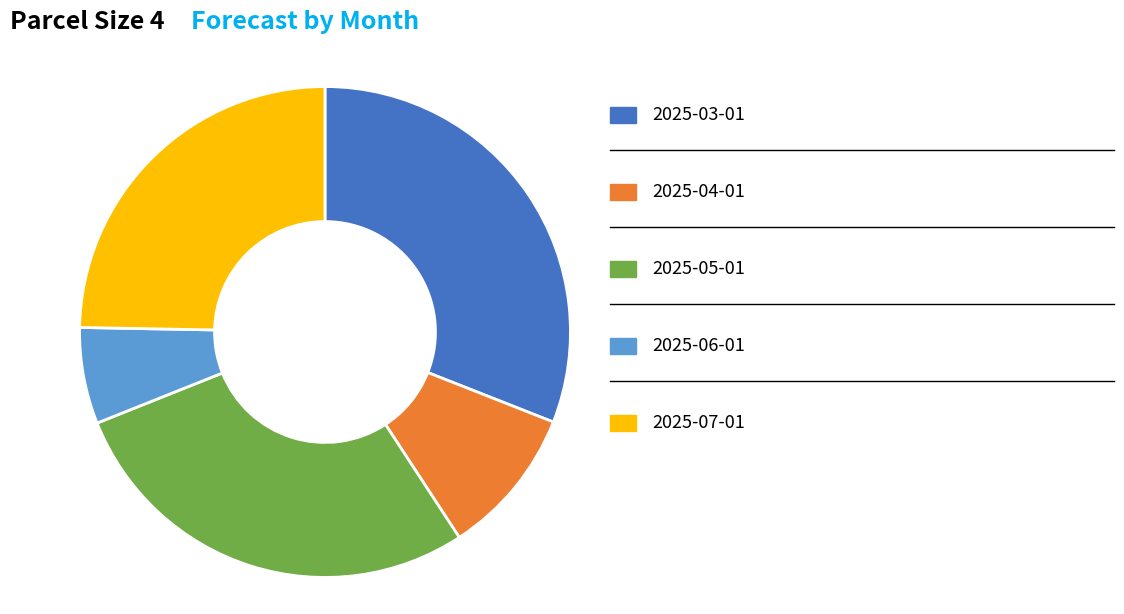

Is there any slice that represents more than half of the pie?

No